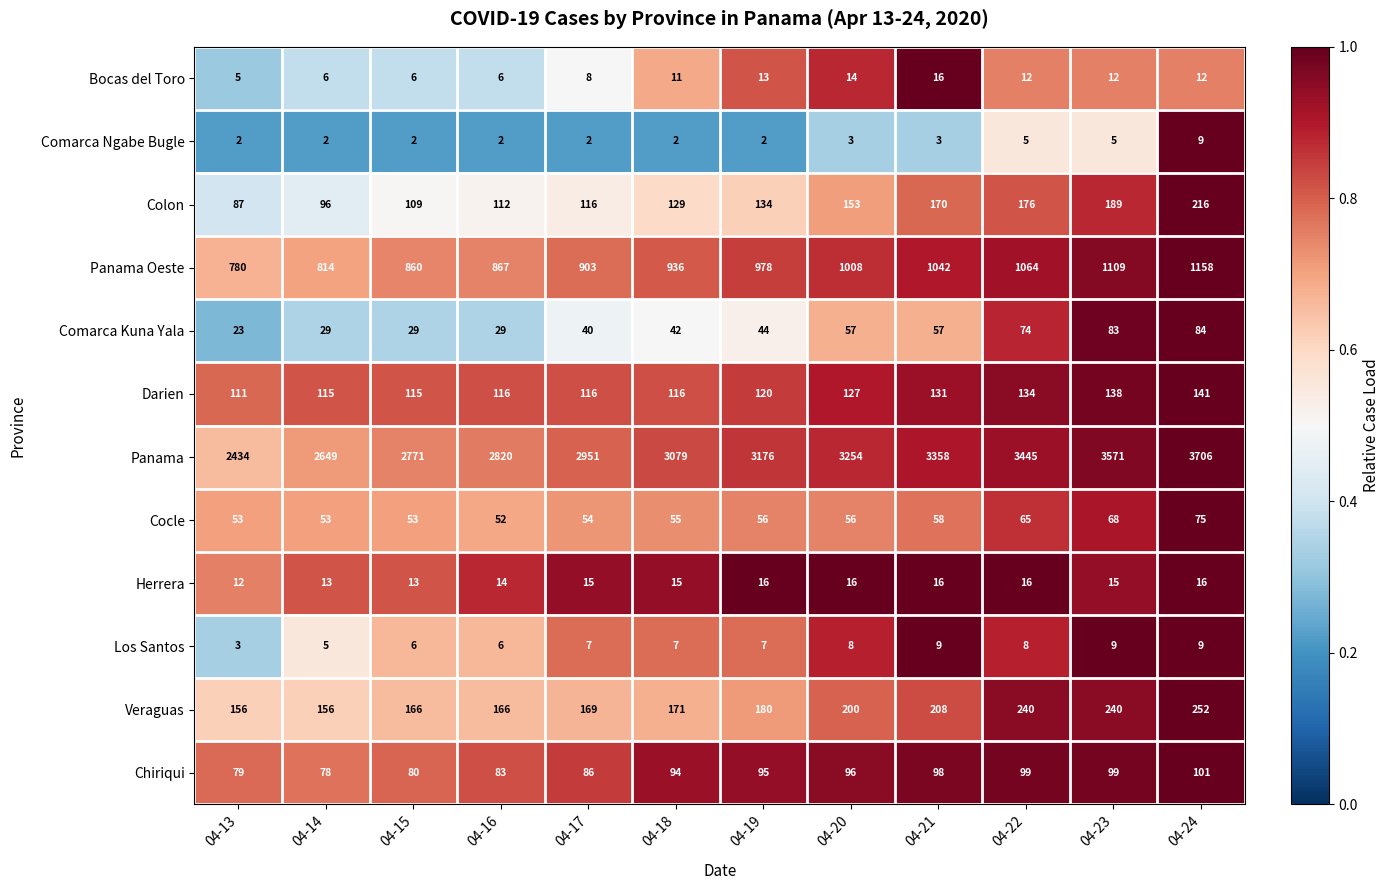

At which label is Veraguas closest to 204?

04-20